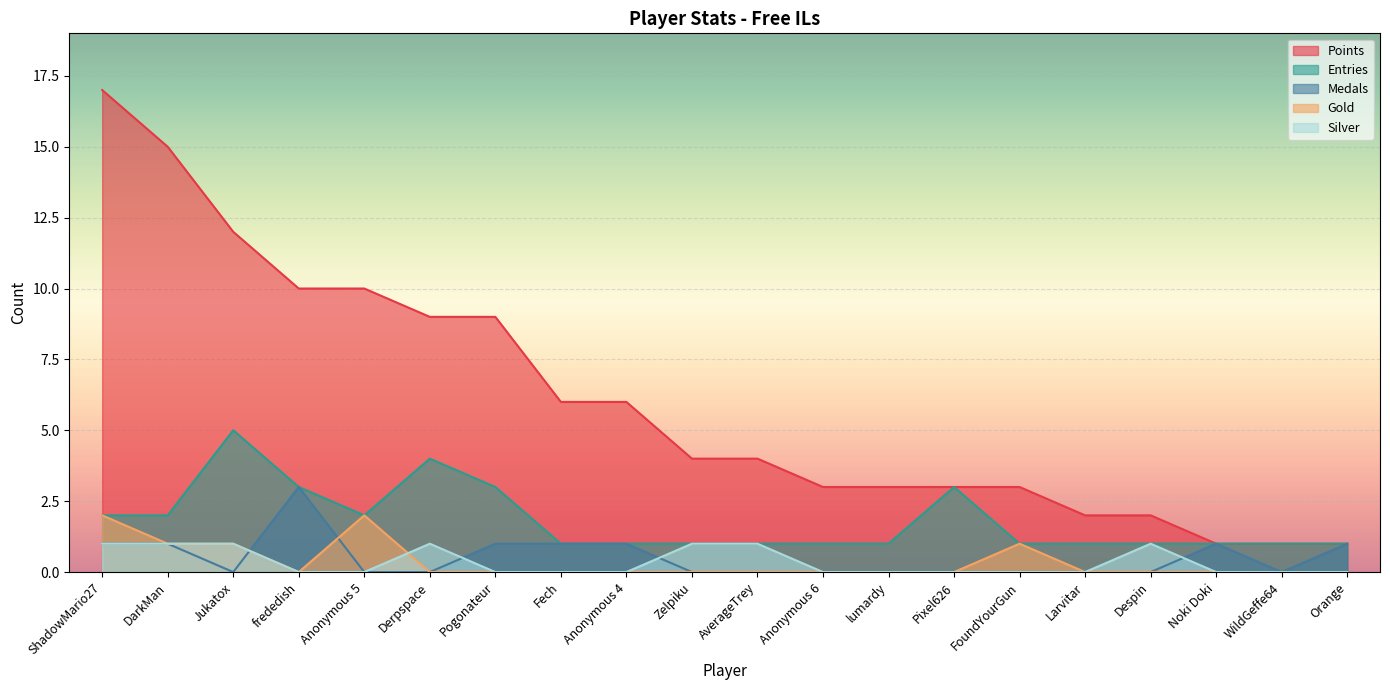

What is the sum of all Entries values?

36